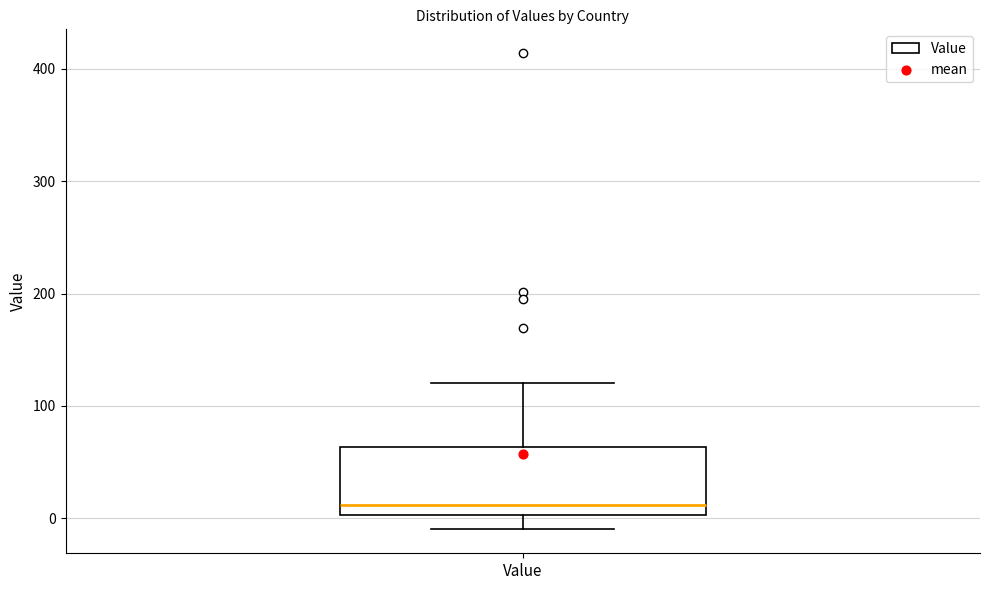

Read this box plot against the y-axis: the position of the median line, the range covered by the box, and the ends of both whiskers. The values are not printed on the chart, so give them approximately, as read against the axis.

median 10, box 0 to 60, whiskers -10 to 120